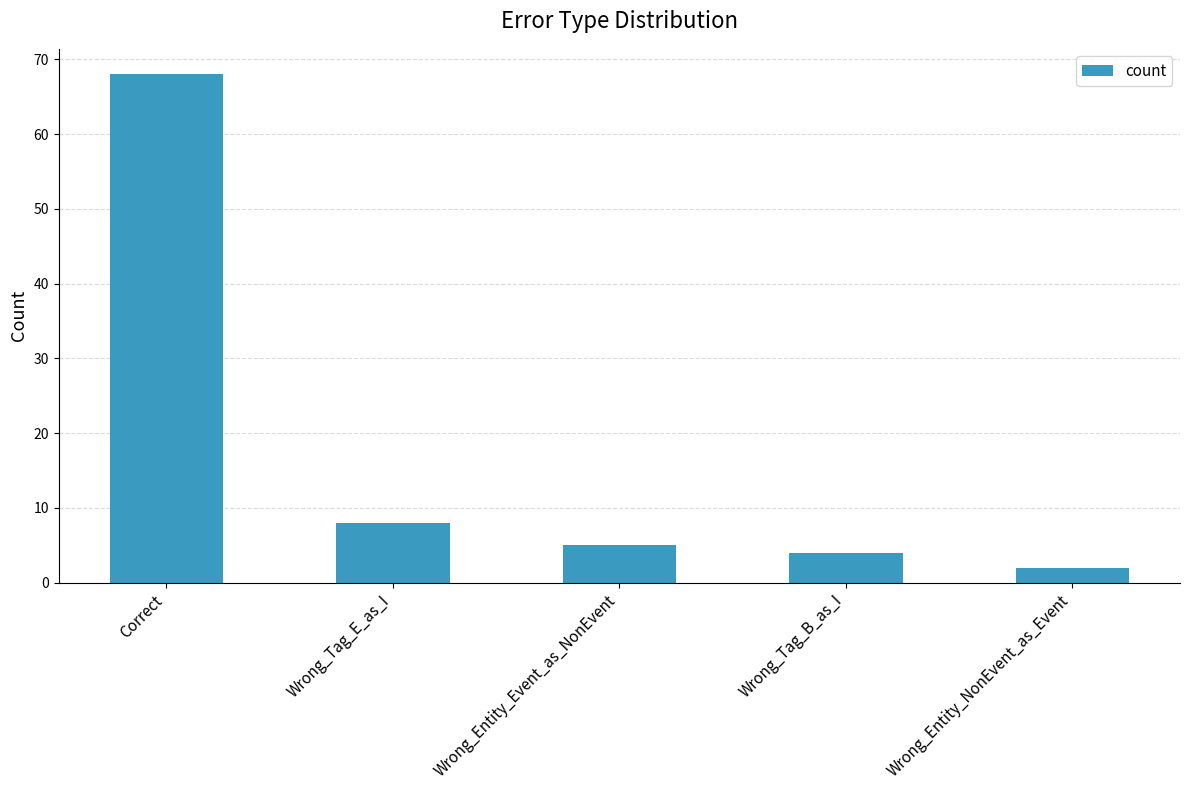

What is the average value?

17